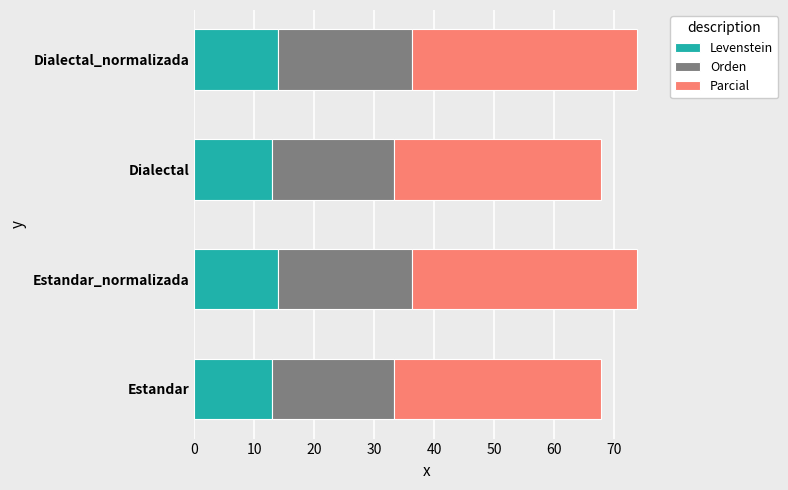

What is the lowest value of the Levenstein series?

13.0